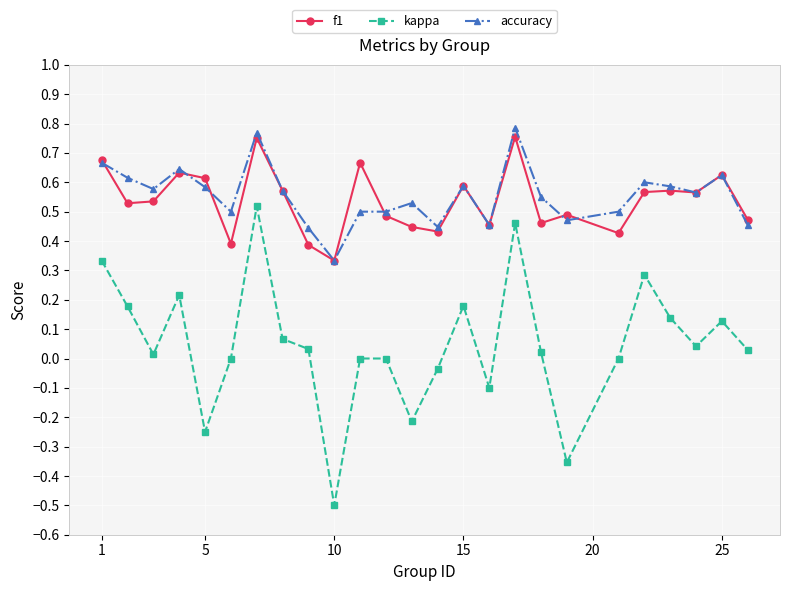

True or false: kappa and accuracy intersect in this chart.

False